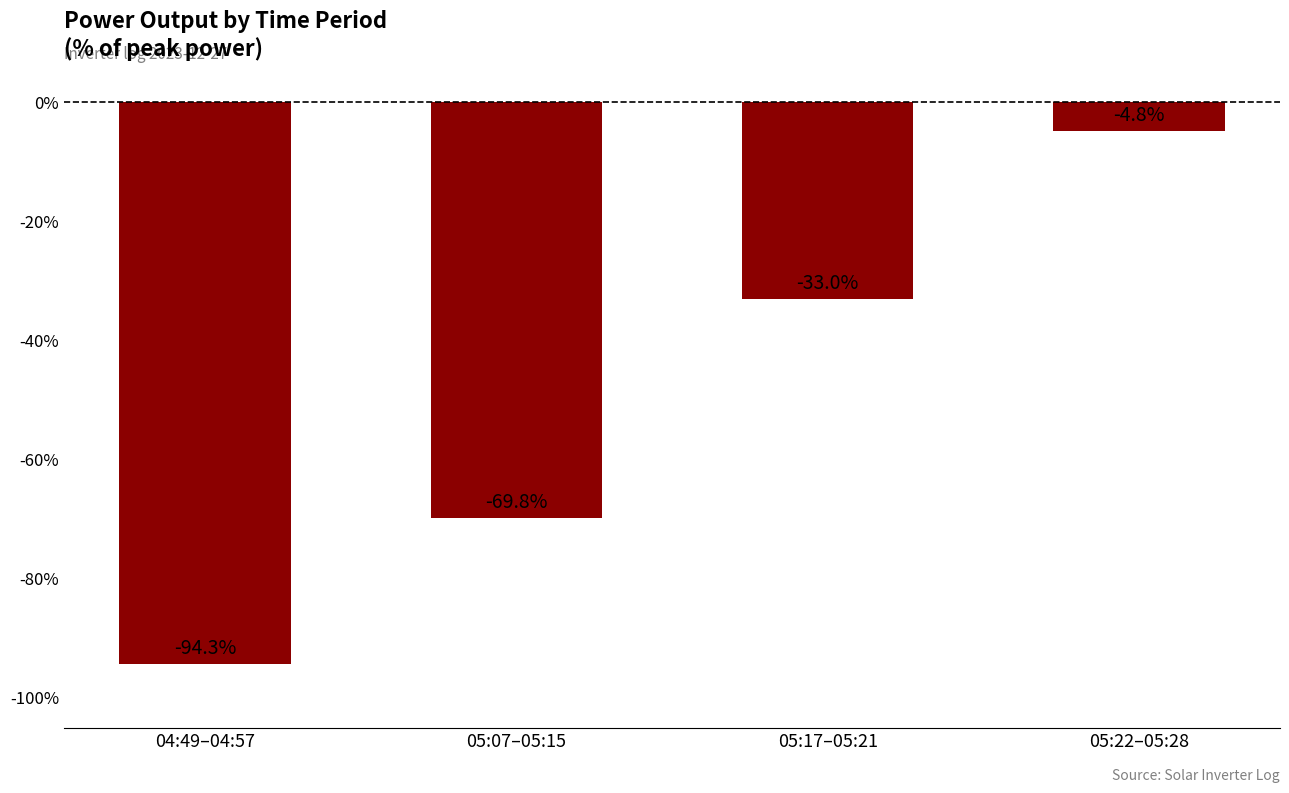

What is the difference between the values at 05:07–05:15 and 04:49–04:57?

24.5